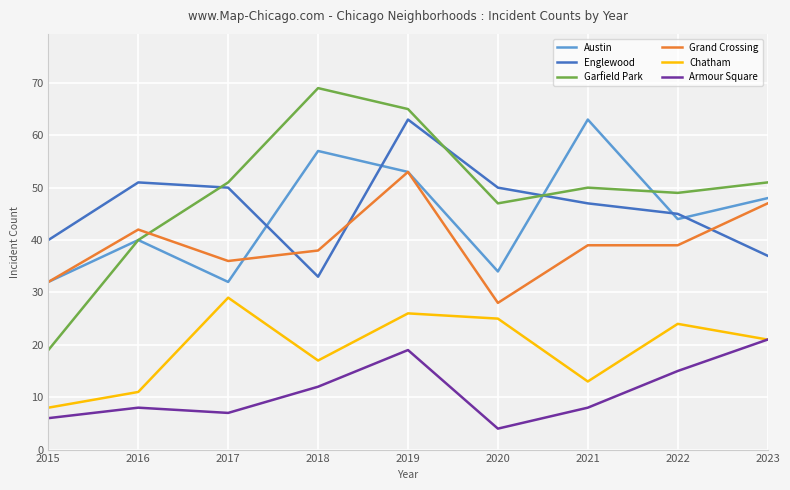

Reading left to right, extract all data points from this chart.

Austin: 2015=32	2016=40	2017=32	2018=57	2019=53	2020=34	2021=63	2022=44	2023=48
Englewood: 2015=40	2016=51	2017=50	2018=33	2019=63	2020=50	2021=47	2022=45	2023=37
Garfield Park: 2015=19	2016=40	2017=51	2018=69	2019=65	2020=47	2021=50	2022=49	2023=51
Grand Crossing: 2015=32	2016=42	2017=36	2018=38	2019=53	2020=28	2021=39	2022=39	2023=47
Chatham: 2015=8	2016=11	2017=29	2018=17	2019=26	2020=25	2021=13	2022=24	2023=21
Armour Square: 2015=6	2016=8	2017=7	2018=12	2019=19	2020=4	2021=8	2022=15	2023=21